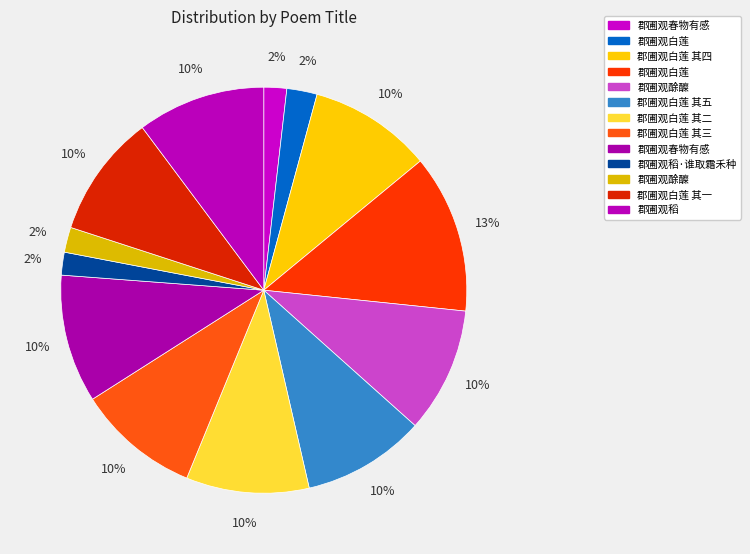

Count the number of slices in the pie.

13